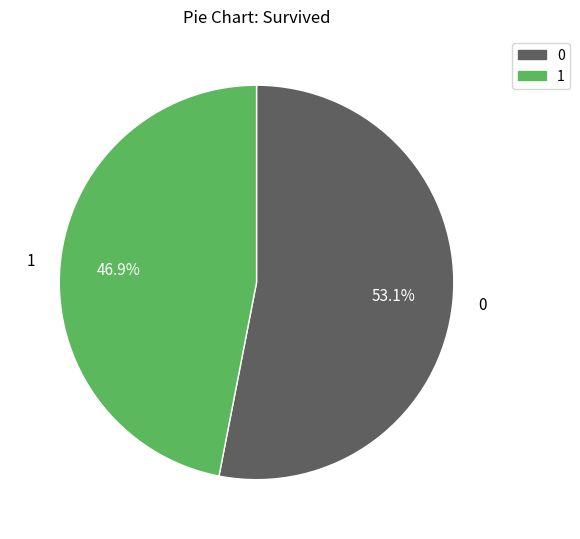

Is there a majority slice in this chart?

Yes